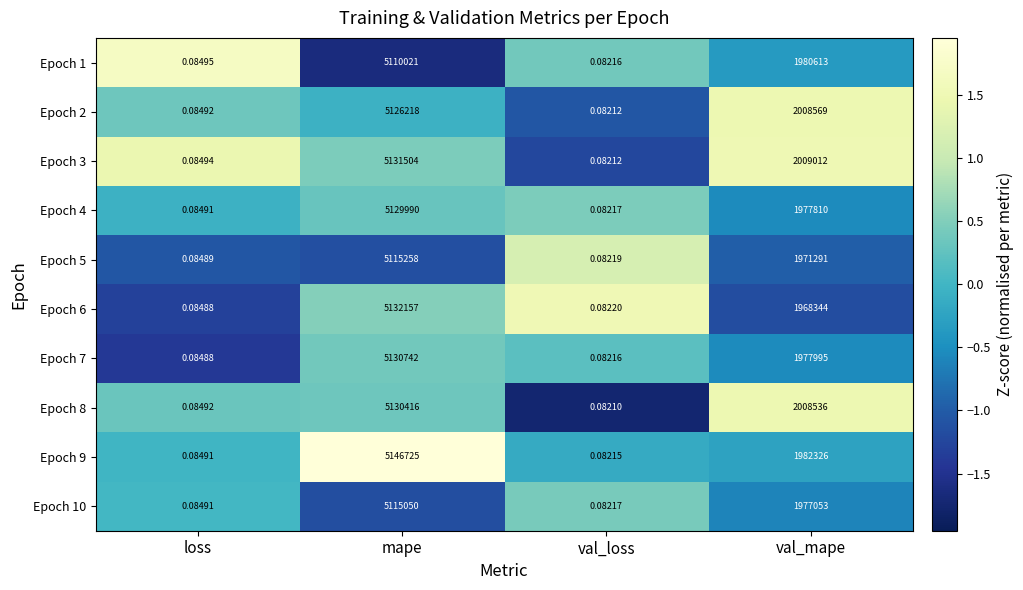

Which series has the largest range (max minus min)?

Epoch 9